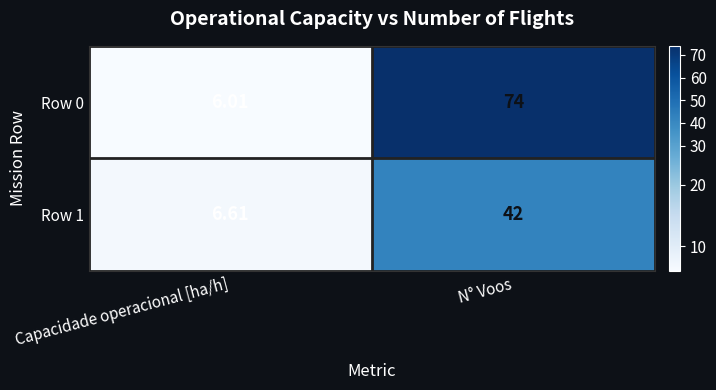

How many series are shown in this chart?

2